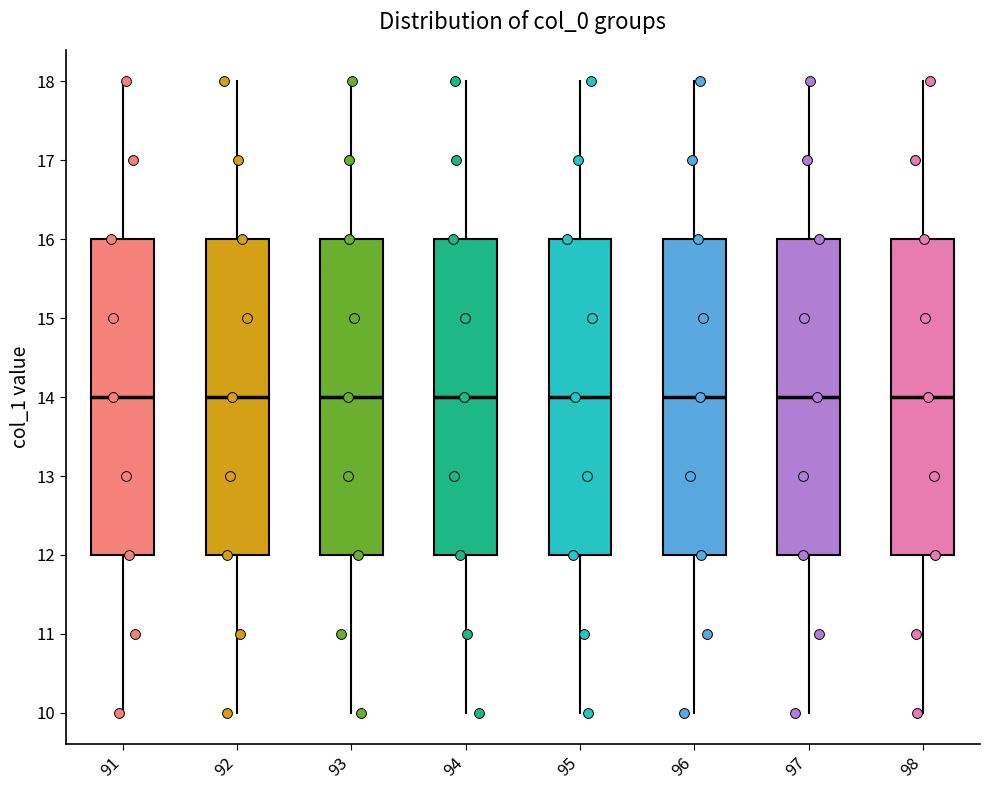

Reading left to right, transcribe this box plot: for each box, give where its median line is, the range the box spans, and where its two whiskers end, as read against the y-axis. The values are not printed on the chart, so give them approximately, as read against the axis.

91: median 14, box 12 to 16, whiskers 10 to 18
92: median 14, box 12 to 16, whiskers 10 to 18
93: median 14, box 12 to 16, whiskers 10 to 18
94: median 14, box 12 to 16, whiskers 10 to 18
95: median 14, box 12 to 16, whiskers 10 to 18
96: median 14, box 12 to 16, whiskers 10 to 18
97: median 14, box 12 to 16, whiskers 10 to 18
98: median 14, box 12 to 16, whiskers 10 to 18